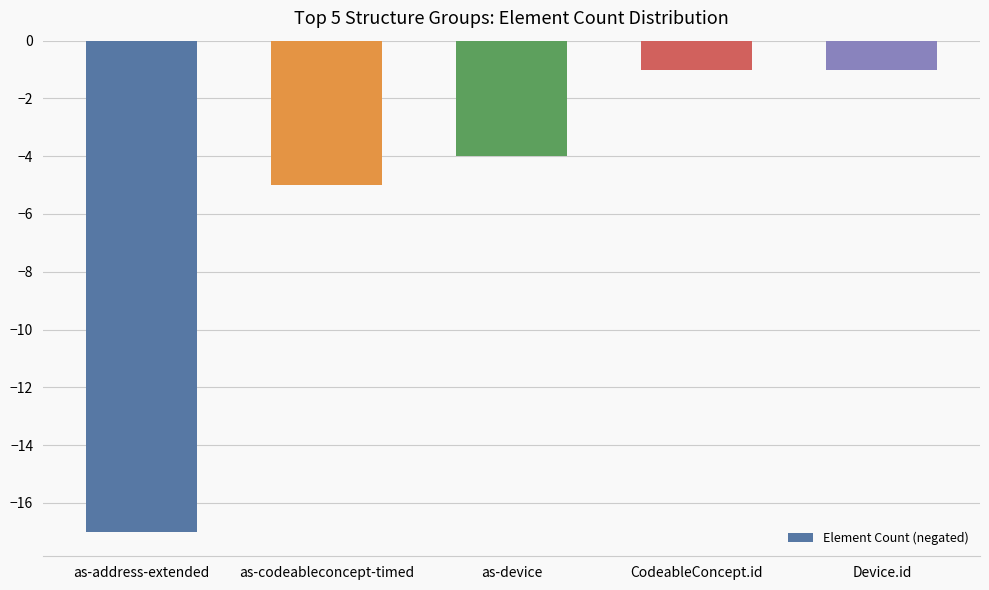

Which has a higher value, as-device or as-codeableconcept-timed?

as-device